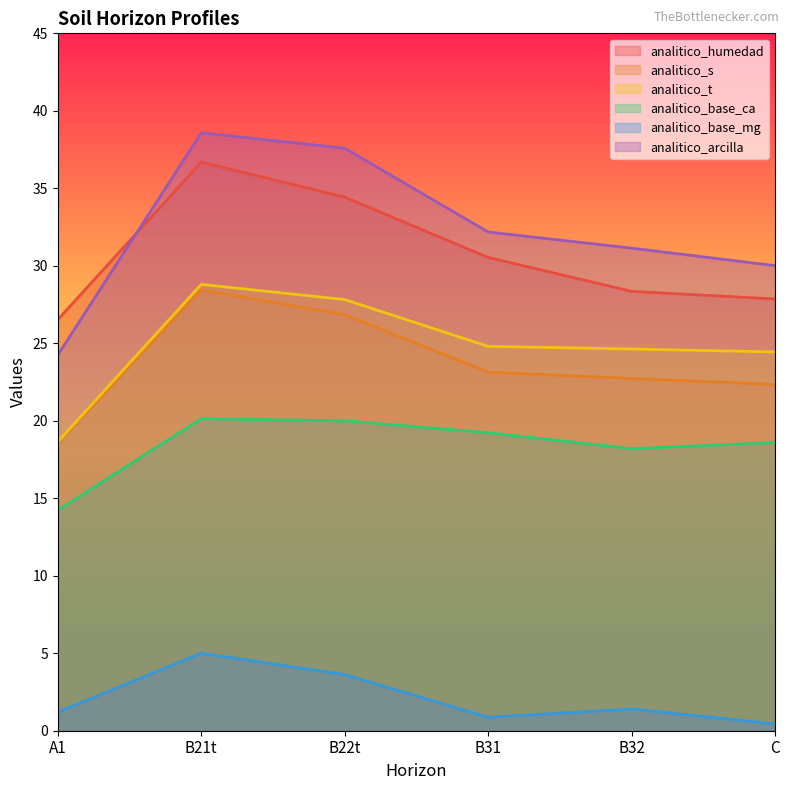

Is it true that analitico_s equals 22.3 at C?

True